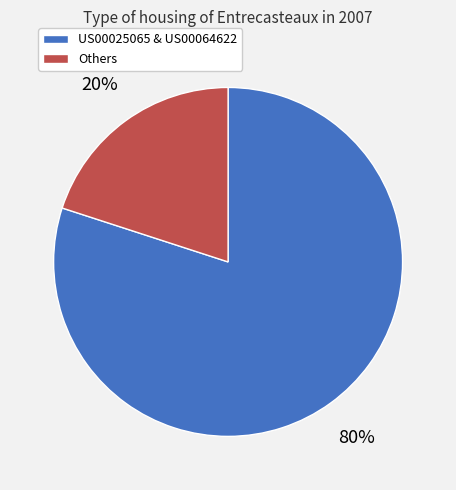

To the nearest percent, what is the average slice percentage?

50%